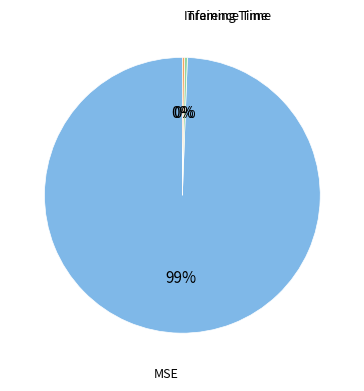

Which has a higher value, MSE or Training Time?

MSE